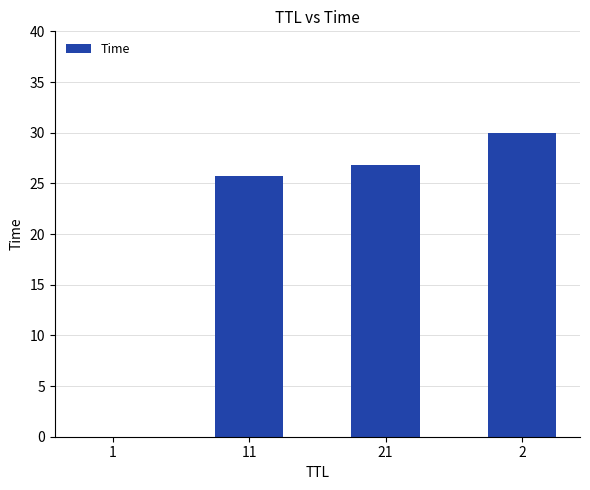

True or false: the data shows 30.0 at 2.

True